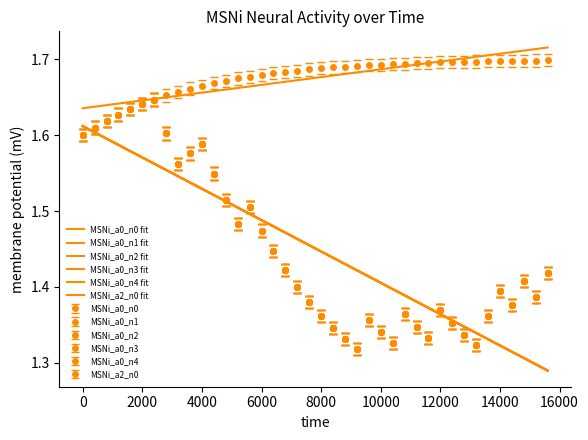

Reading left to right, what are all the values shown in this chart?

MSNi_a0_n0: 1.6	1.6	1.6	1.6	1.6	1.6	1.6	1.6	1.6	1.6	1.6	1.5	1.5	1.5	1.5	1.5	1.4	1.4	1.4	1.4	1.4	1.3	1.3	1.3	1.4	1.3	1.3	1.4	1.3	1.3	1.4	1.4	1.3	1.3	1.4	1.4	1.4	1.4	1.4	1.4
MSNi_a0_n1: 1.6	1.6	1.6	1.6	1.6	1.6	1.6	1.6	1.6	1.6	1.6	1.5	1.5	1.5	1.5	1.5	1.4	1.4	1.4	1.4	1.4	1.3	1.3	1.3	1.3	1.3	1.3	1.4	1.3	1.3	1.4	1.3	1.3	1.3	1.4	1.4	1.4	1.4	1.4	1.4
MSNi_a0_n2: 1.6	1.6	1.6	1.6	1.6	1.6	1.7	1.6	1.6	1.6	1.6	1.6	1.5	1.5	1.5	1.5	1.5	1.4	1.4	1.4	1.4	1.4	1.3	1.3	1.4	1.3	1.3	1.4	1.4	1.3	1.4	1.4	1.3	1.3	1.4	1.4	1.4	1.4	1.4	1.4
MSNi_a0_n3: 1.6	1.6	1.6	1.6	1.6	1.6	1.6	1.6	1.6	1.6	1.6	1.5	1.5	1.5	1.5	1.5	1.4	1.4	1.4	1.4	1.4	1.3	1.3	1.3	1.4	1.3	1.3	1.4	1.3	1.3	1.4	1.4	1.3	1.3	1.4	1.4	1.4	1.4	1.4	1.4
MSNi_a0_n4: 1.6	1.6	1.6	1.6	1.6	1.6	1.6	1.6	1.6	1.6	1.6	1.5	1.5	1.5	1.5	1.5	1.4	1.4	1.4	1.4	1.4	1.3	1.3	1.3	1.3	1.3	1.3	1.4	1.3	1.3	1.4	1.3	1.3	1.3	1.4	1.4	1.4	1.4	1.4	1.4
MSNi_a2_n0: 1.6	1.6	1.6	1.6	1.6	1.6	1.6	1.7	1.7	1.7	1.7	1.7	1.7	1.7	1.7	1.7	1.7	1.7	1.7	1.7	1.7	1.7	1.7	1.7	1.7	1.7	1.7	1.7	1.7	1.7	1.7	1.7	1.7	1.7	1.7	1.7	1.7	1.7	1.7	1.7